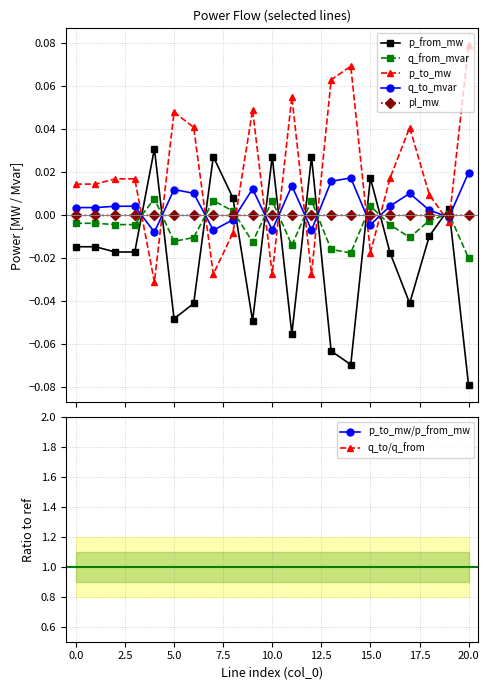

Reading left to right, what are all the values shown in this chart?

p_from_mw: -0.0	-0.0	-0.0	-0.0	0.0	-0.0	-0.0	0.0	0.0	-0.0	0.0	-0.1	0.0	-0.1	-0.1	0.0	-0.0	-0.0	-0.0	0.0	-0.1
q_from_mvar: -0.0	-0.0	-0.0	-0.0	0.0	-0.0	-0.0	0.0	0.0	-0.0	0.0	-0.0	0.0	-0.0	-0.0	0.0	-0.0	-0.0	-0.0	0.0	-0.0
p_to_mw: 0.0	0.0	0.0	0.0	-0.0	0.0	0.0	-0.0	-0.0	0.0	-0.0	0.1	-0.0	0.1	0.1	-0.0	0.0	0.0	0.0	-0.0	0.1
q_to_mvar: 0.0	0.0	0.0	0.0	-0.0	0.0	0.0	-0.0	-0.0	0.0	-0.0	0.0	-0.0	0.0	0.0	-0.0	0.0	0.0	0.0	-0.0	0.0
pl_mw: 0.0	0.0	0.0	0.0	0.0	0.0	0.0	0.0	0.0	0.0	0.0	0.0	0.0	0.0	0.0	0.0	0.0	0.0	0.0	0.0	0.0